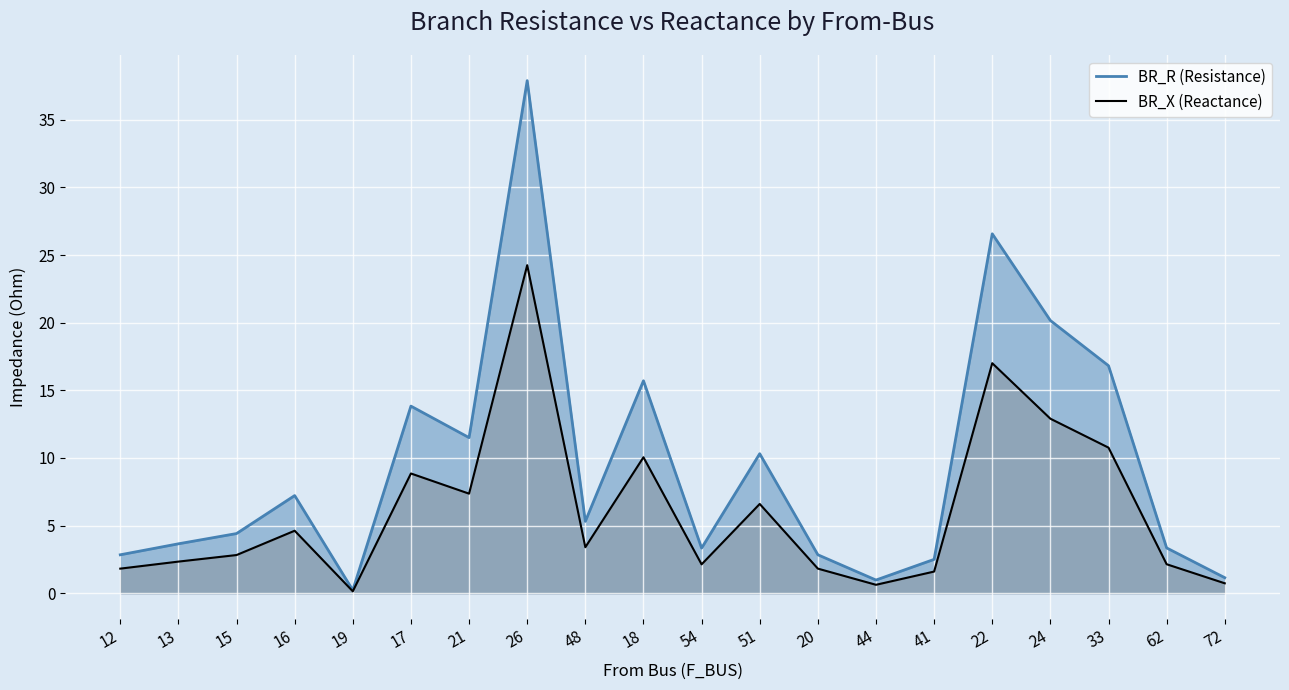

At which category does BR_R reach its first local peak?

16